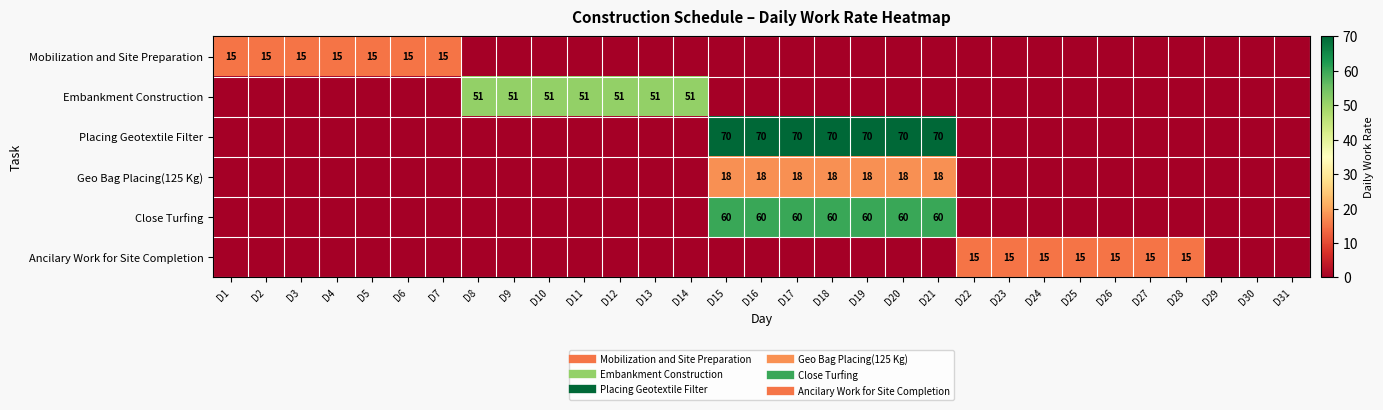

What is the greatest value displayed?

70